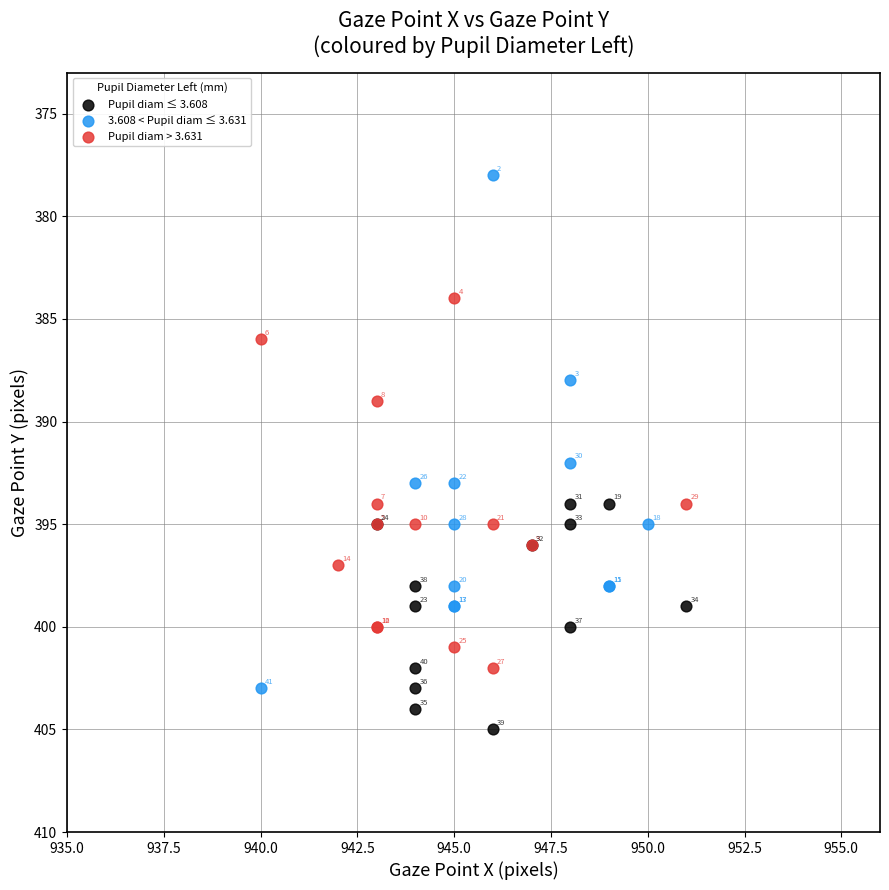

Which series contains the highest Y value?

Pupil diam ≤ 3.608